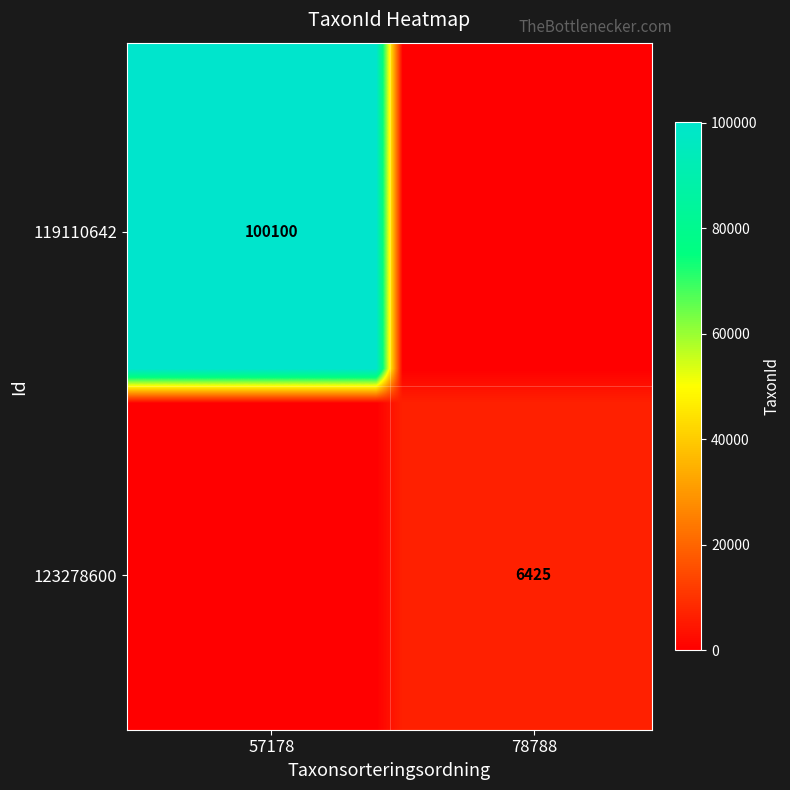

How many distinct data groups are displayed?

20